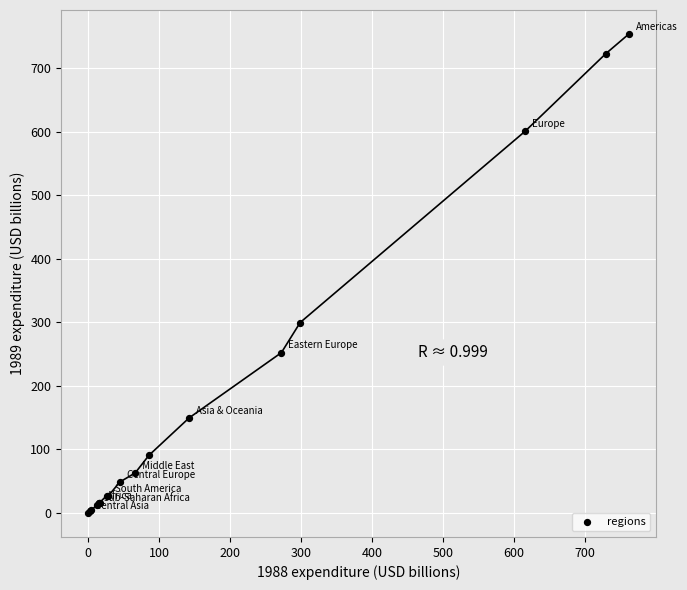

What Y value in the scatter plot is closest to 376?

299.8